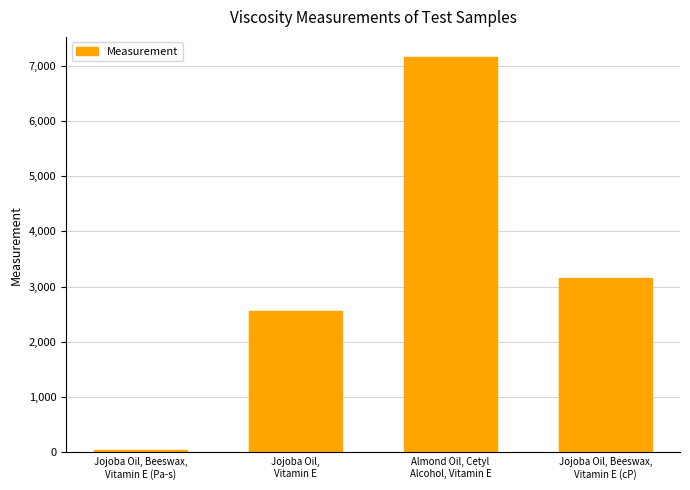

Count the number of data series in this chart.

1